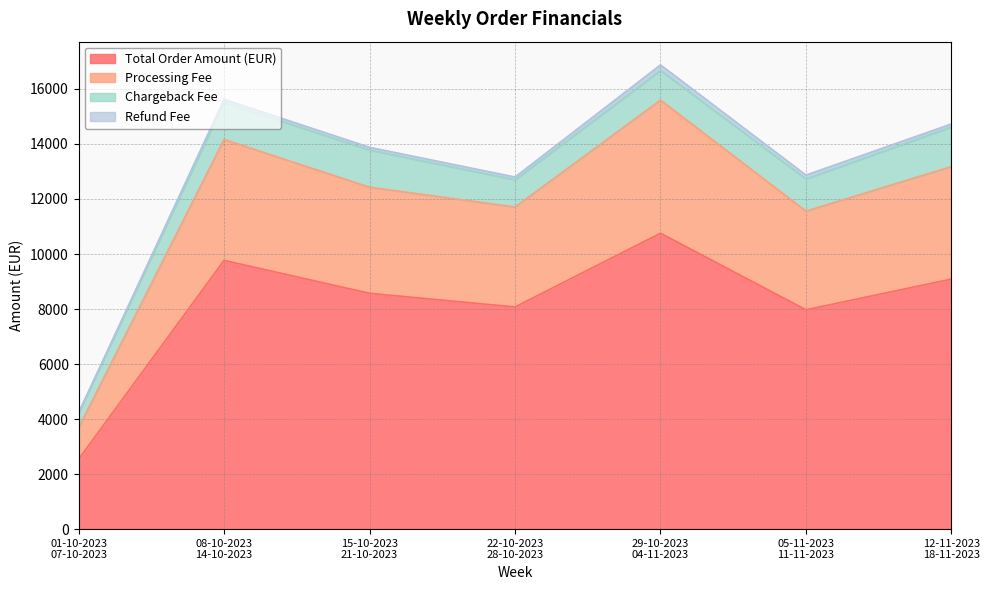

What are all the series names shown in the legend?

Total Order Amount (EUR), Processing Fee, Chargeback Fee, Refund Fee